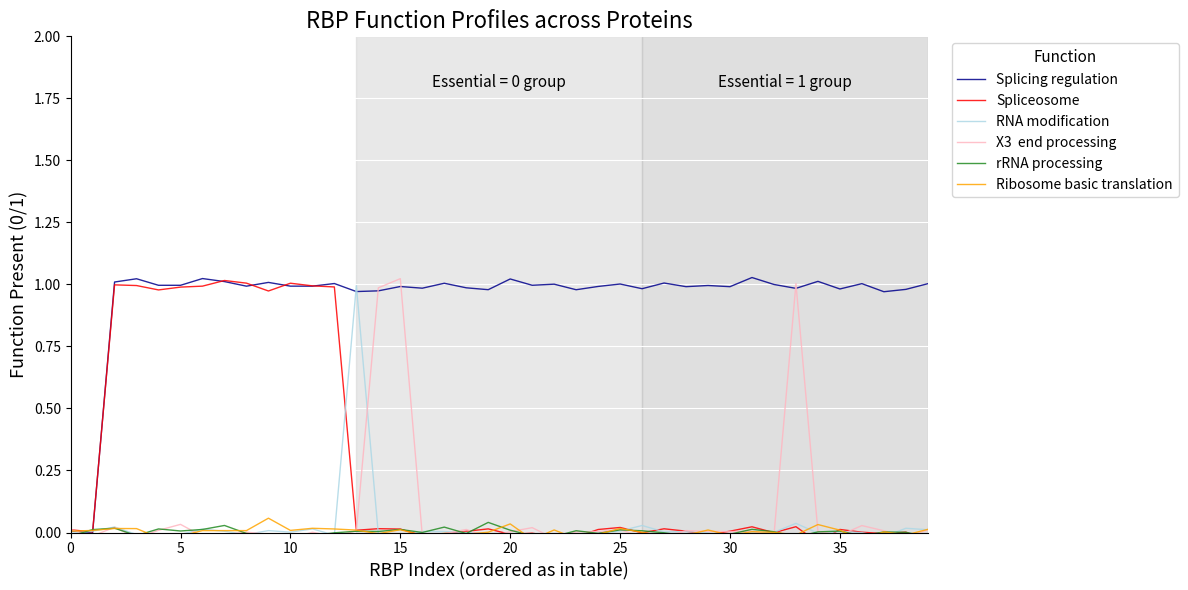

In rRNA processing, how many points are higher than both neighbors (excluding endpoints)?

12